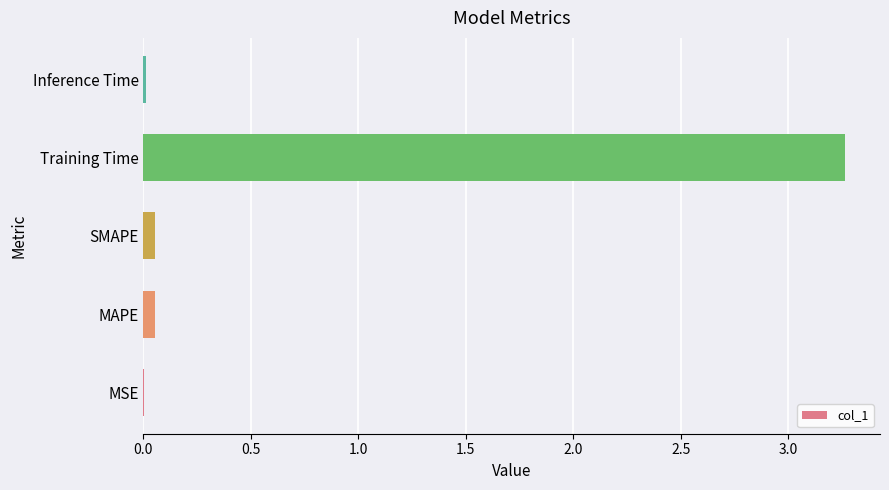

Are the bars horizontal?

Yes